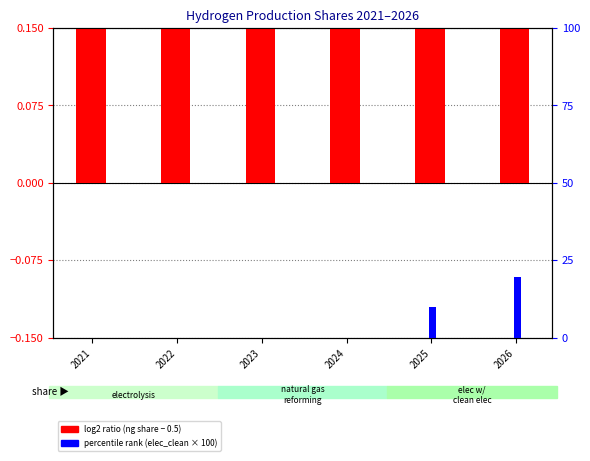

At how many categories does at least one series exceed 1?

2